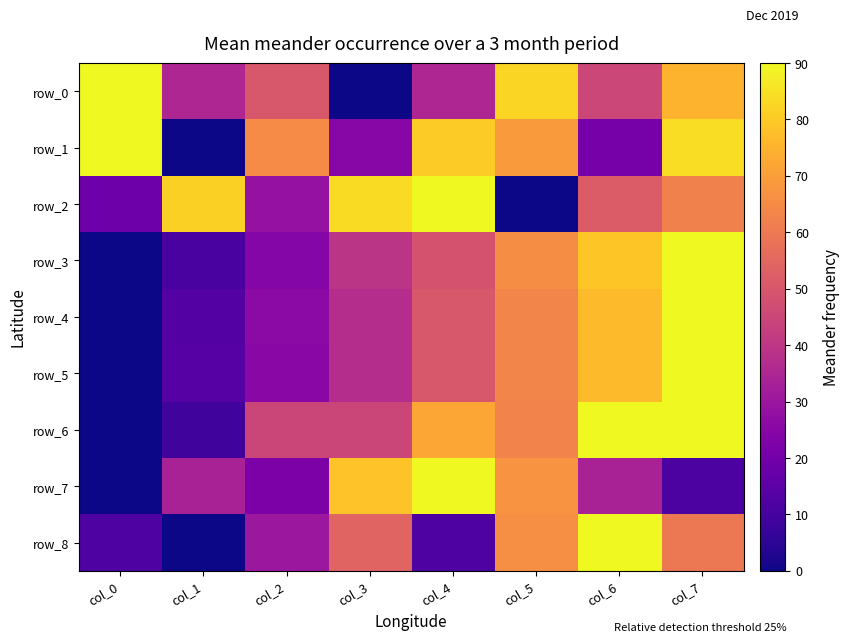

What is the total value across all series at col_5?

540.3